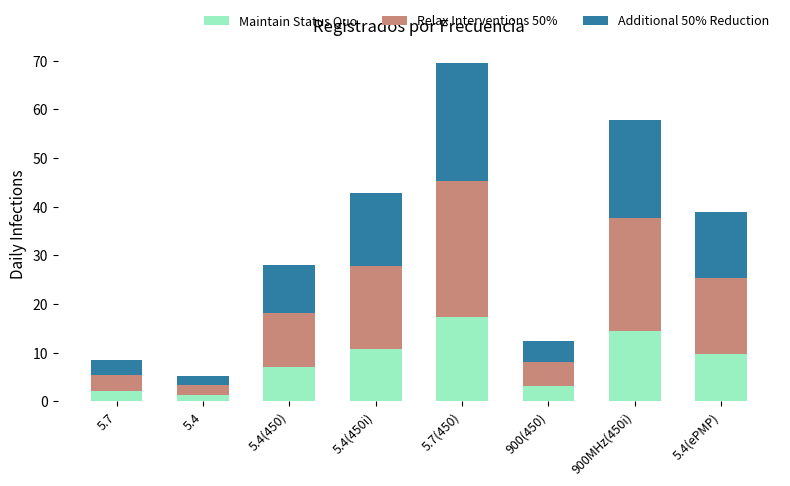

Is it true that Maintain Status Quo equals 17.4 at 5.7(450)?

True